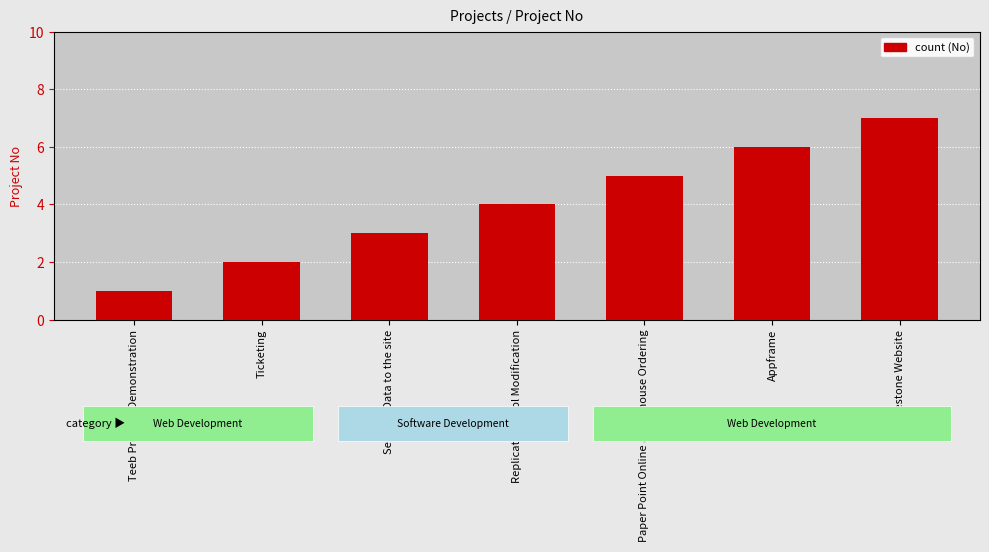

What position from the right is Ticketing?

6